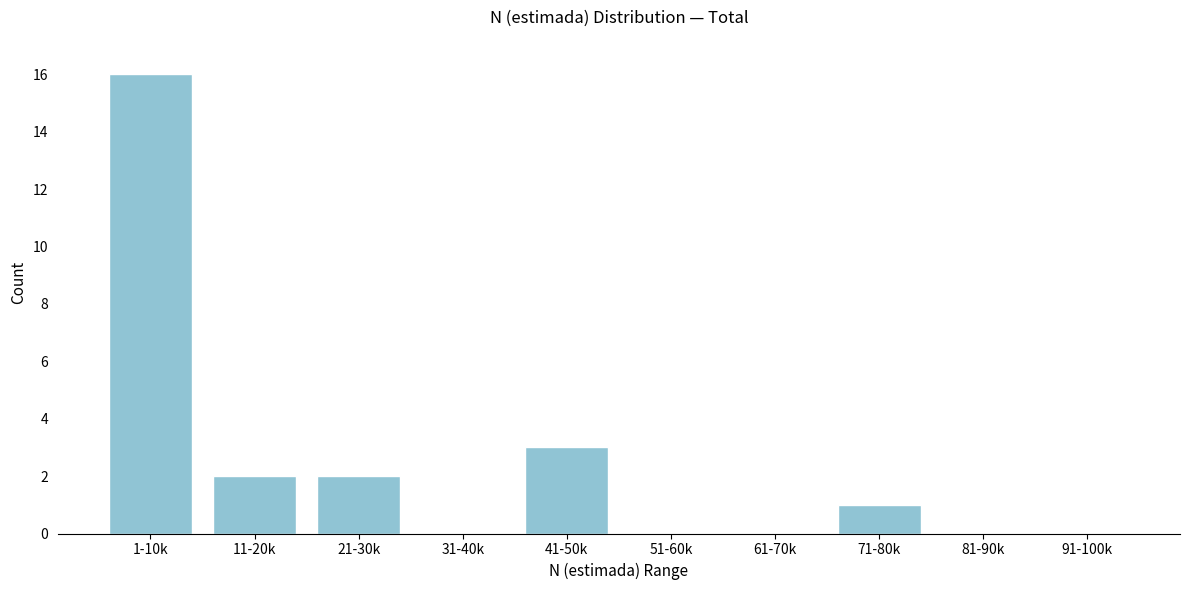

Reading right to left, transcribe all the data shown in this chart.

91-100k=0	81-90k=0	71-80k=1	61-70k=0	51-60k=0	41-50k=3	31-40k=0	21-30k=2	11-20k=2	1-10k=16